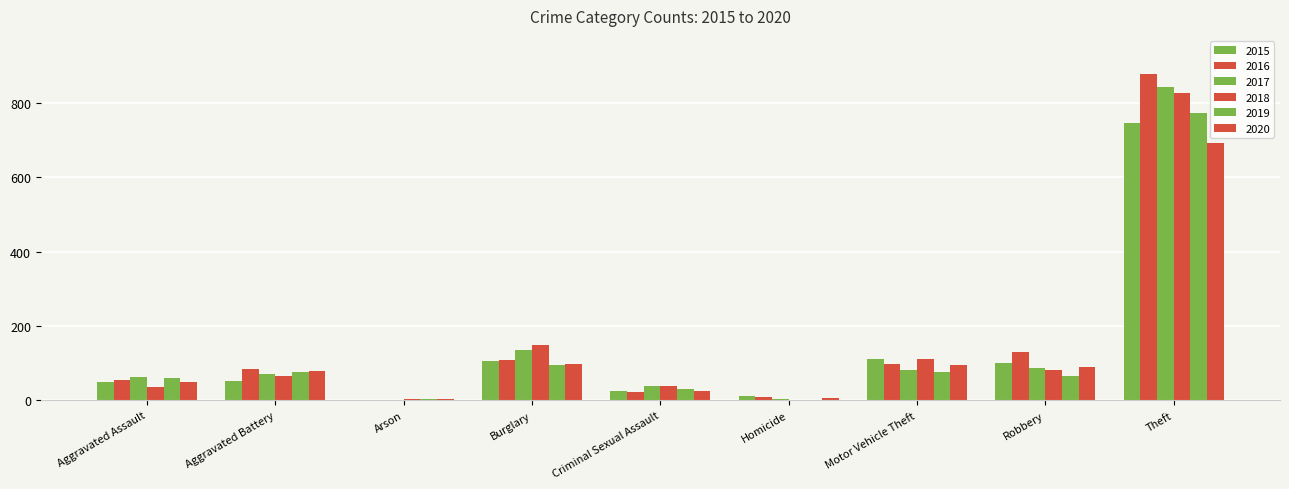

Which series changed the most between Motor Vehicle Theft and Theft?

2016